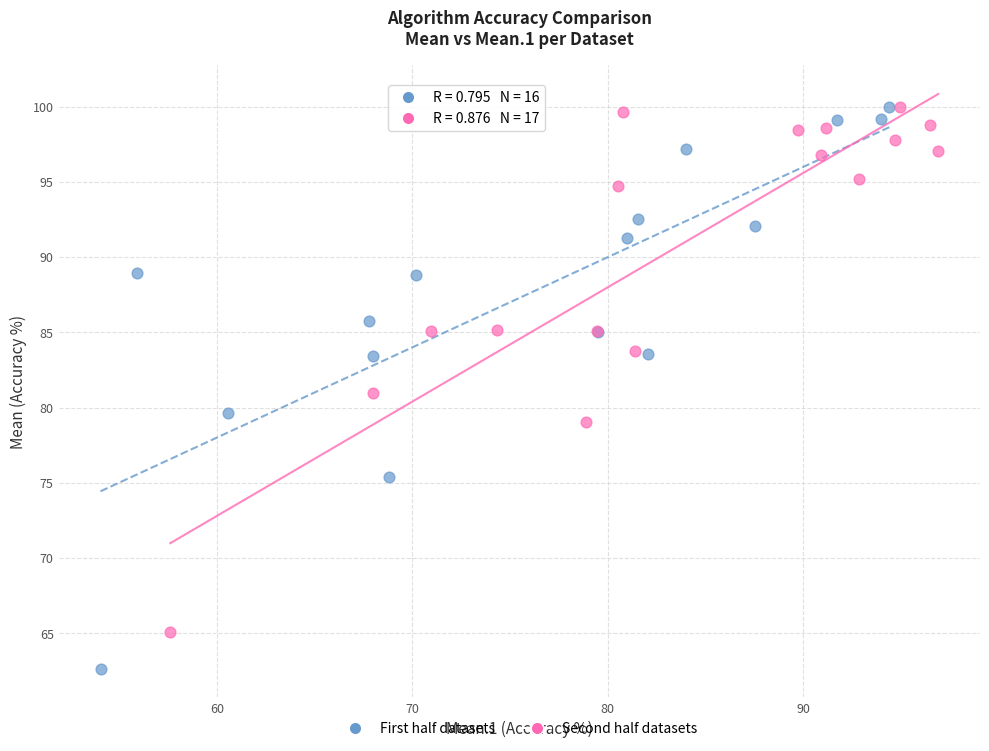

Which series has the largest Y range (max minus min)?

First half datasets